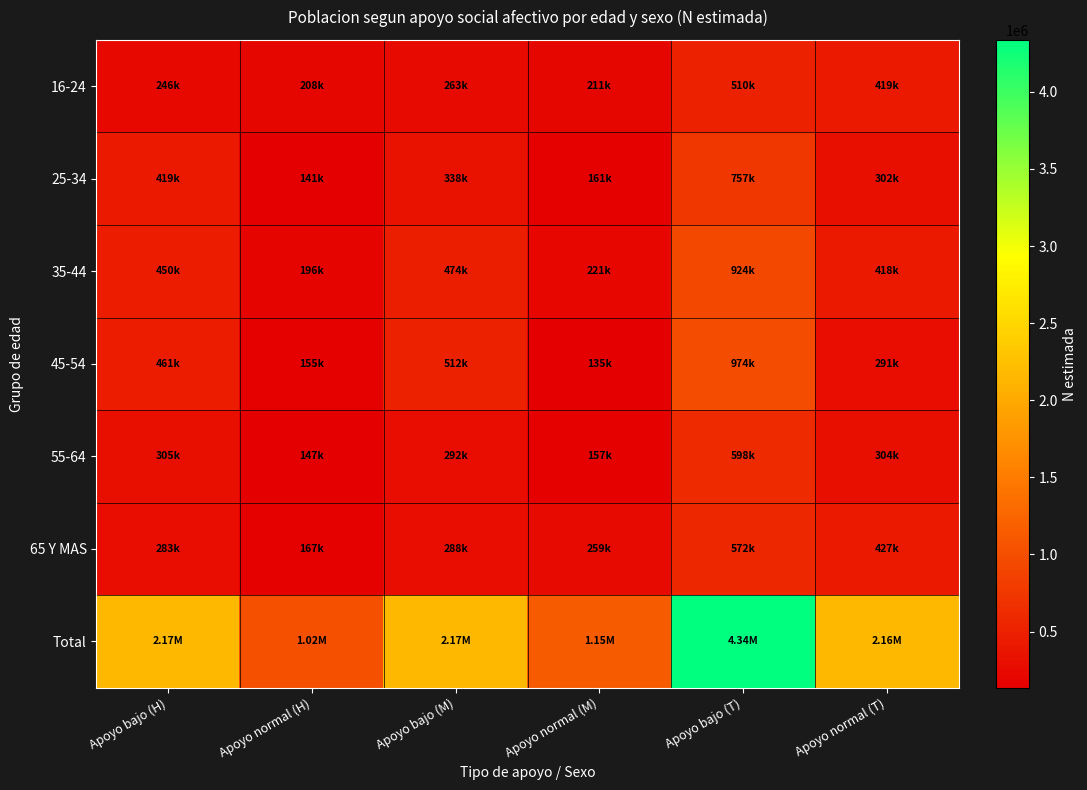

Which series changed the most between Apoyo normal (M) and Apoyo bajo (T)?

Total